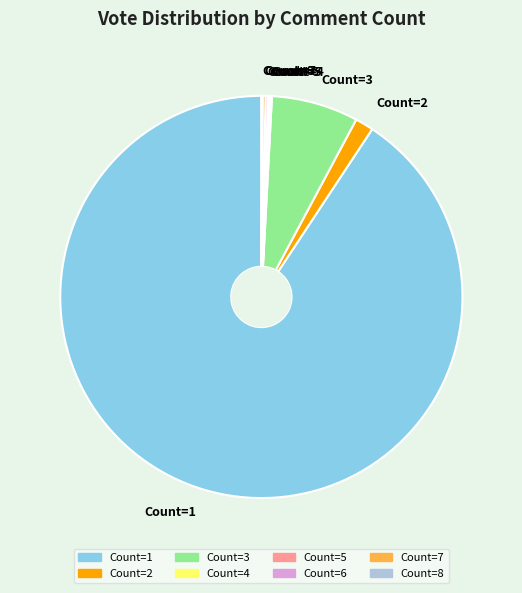

Is there any slice that represents more than half of the pie?

Yes